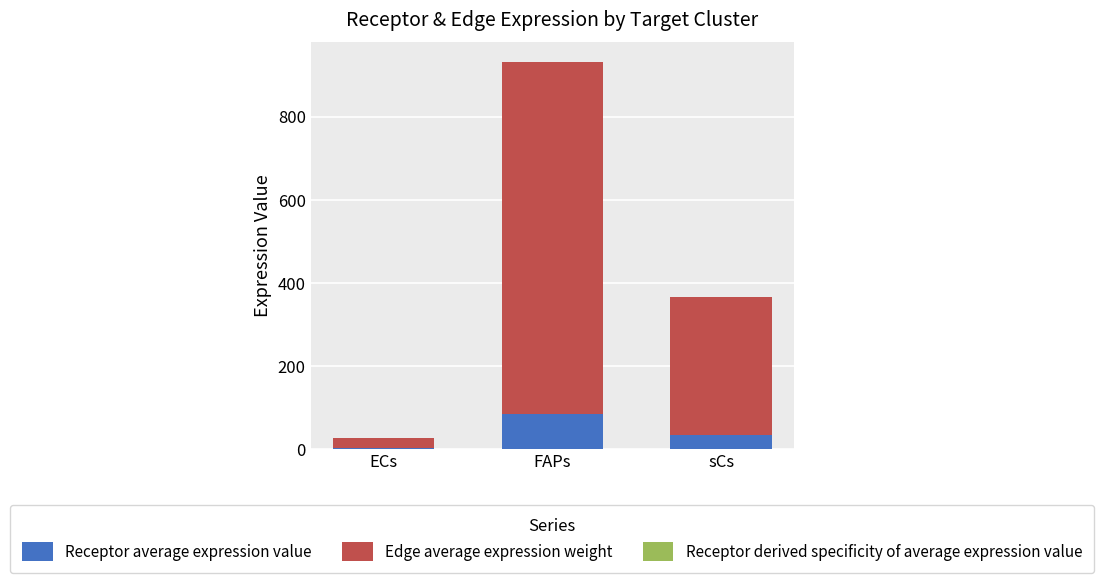

Does the chart contain stacked bars?

Yes